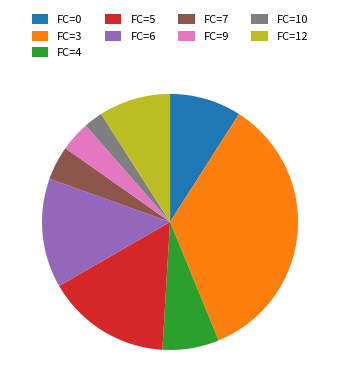

How many slices are in this pie chart?

9